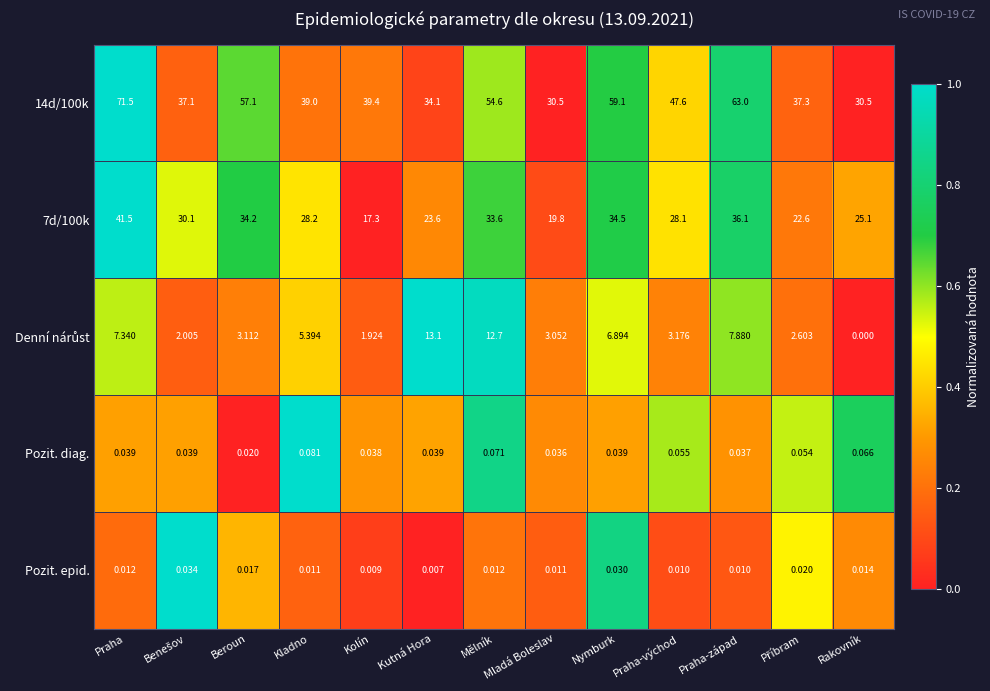

At which category is the sum across all series the highest?

Praha